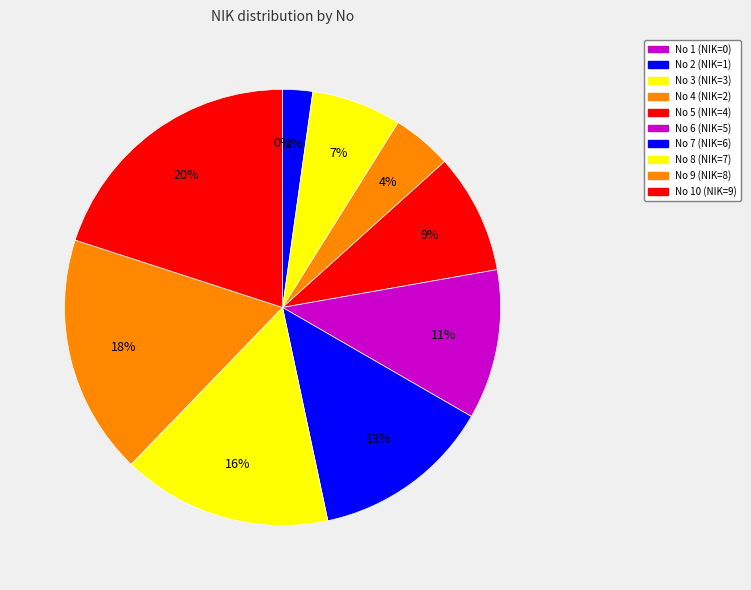

Which slice is the smallest?

1